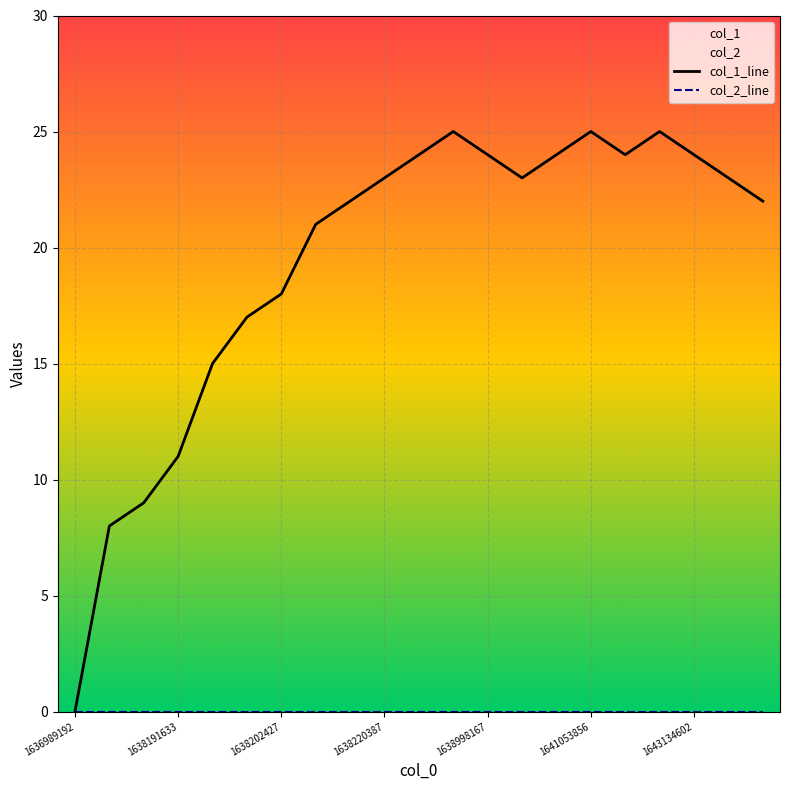

Rank the series by their maximum value, from highest to lowest.

col_1_line, col_2_line